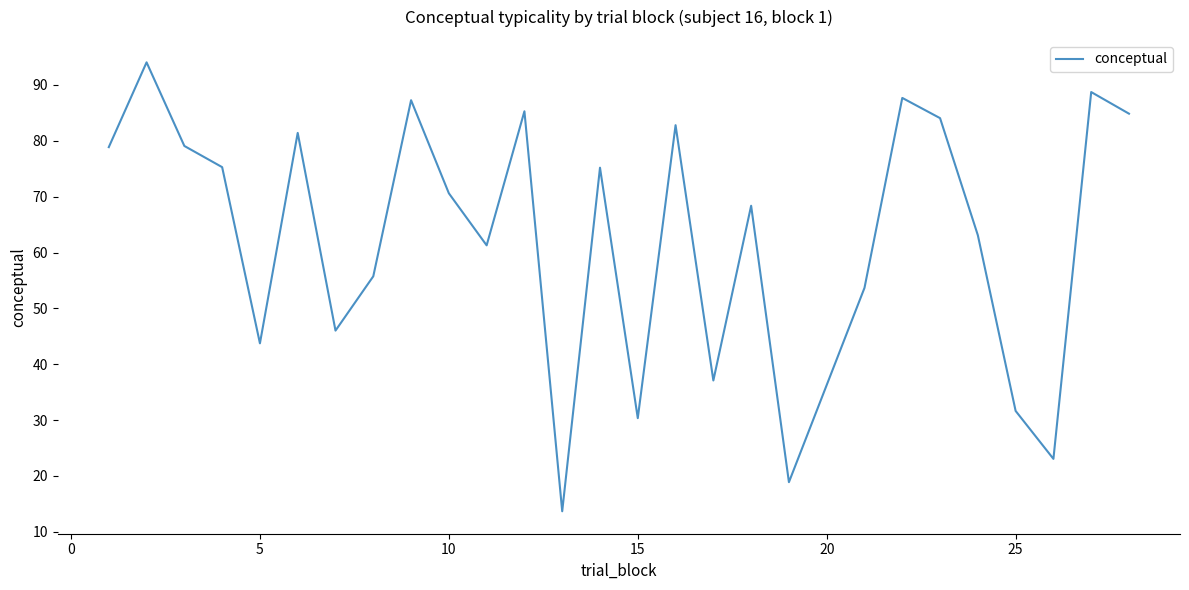

What is the difference between the maximum and minimum values?

80.4